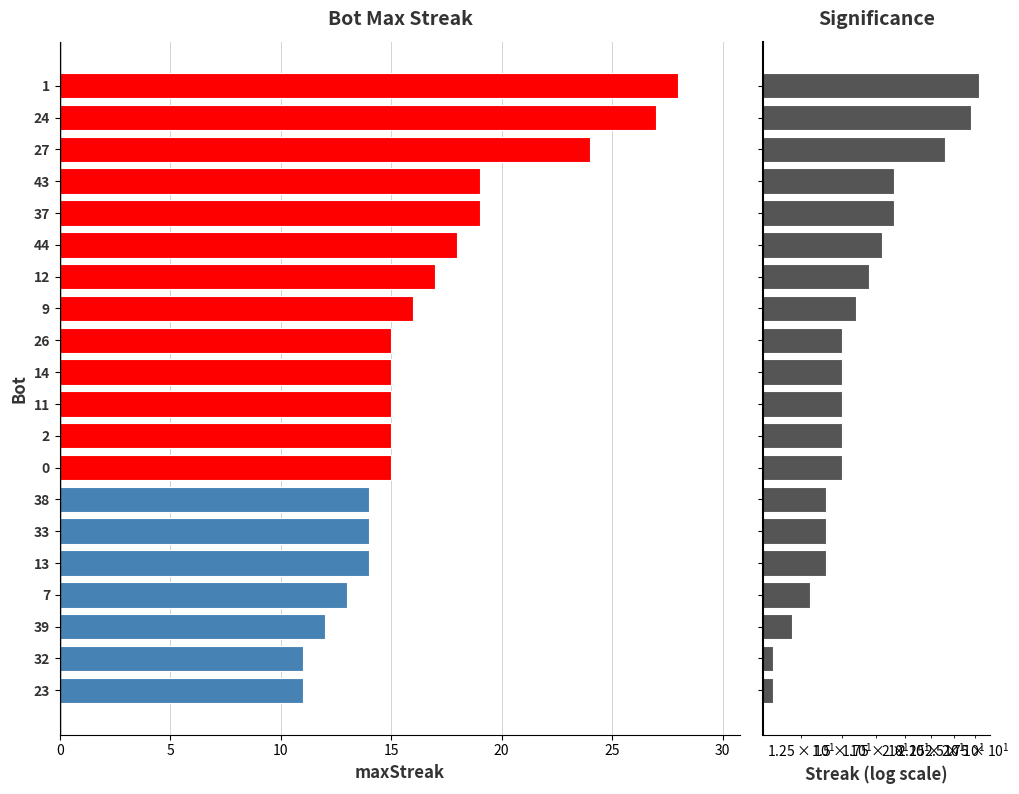

What is the label of the 9th bar from the right?

2